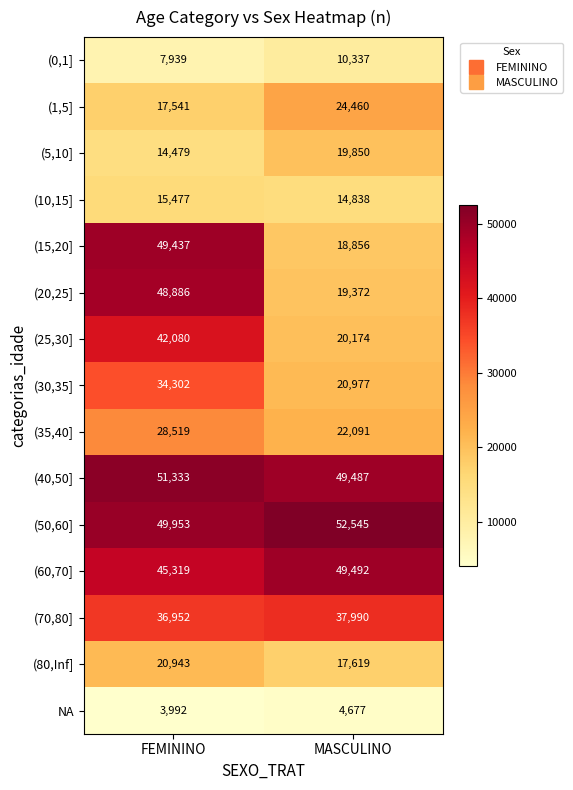

Which series has the largest total across all categories?

(50,60]